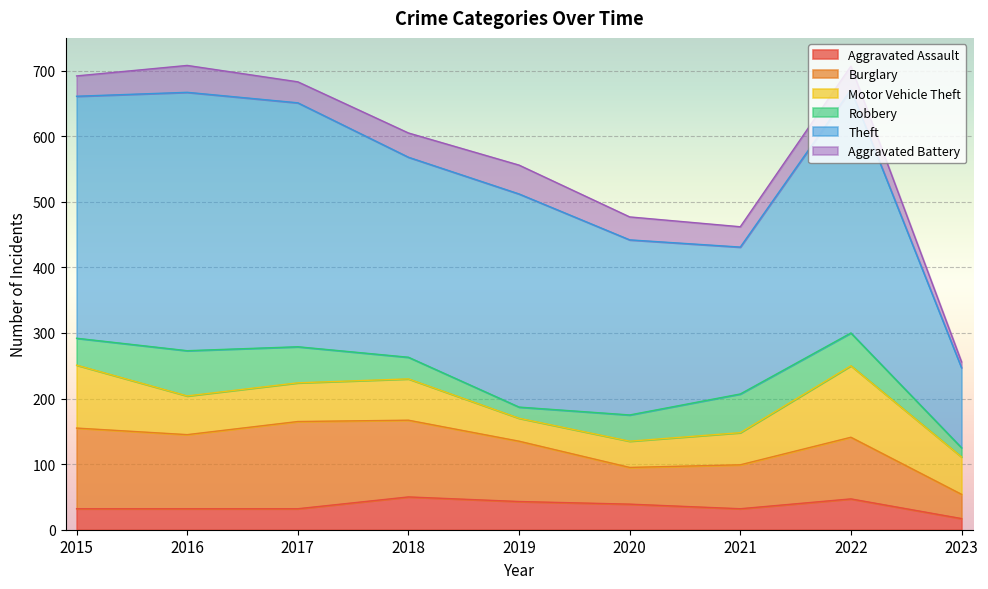

How many series are shown in this chart?

6